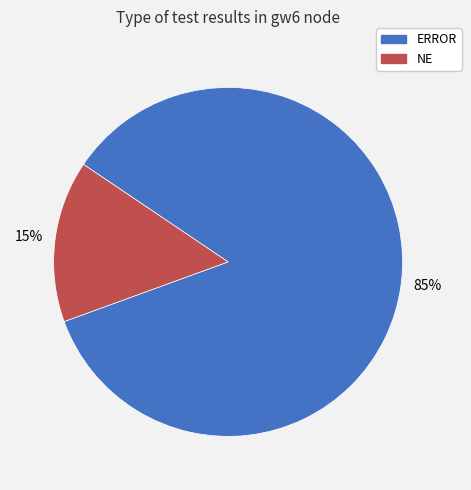

Which slice represents more than half of the pie?

ERROR